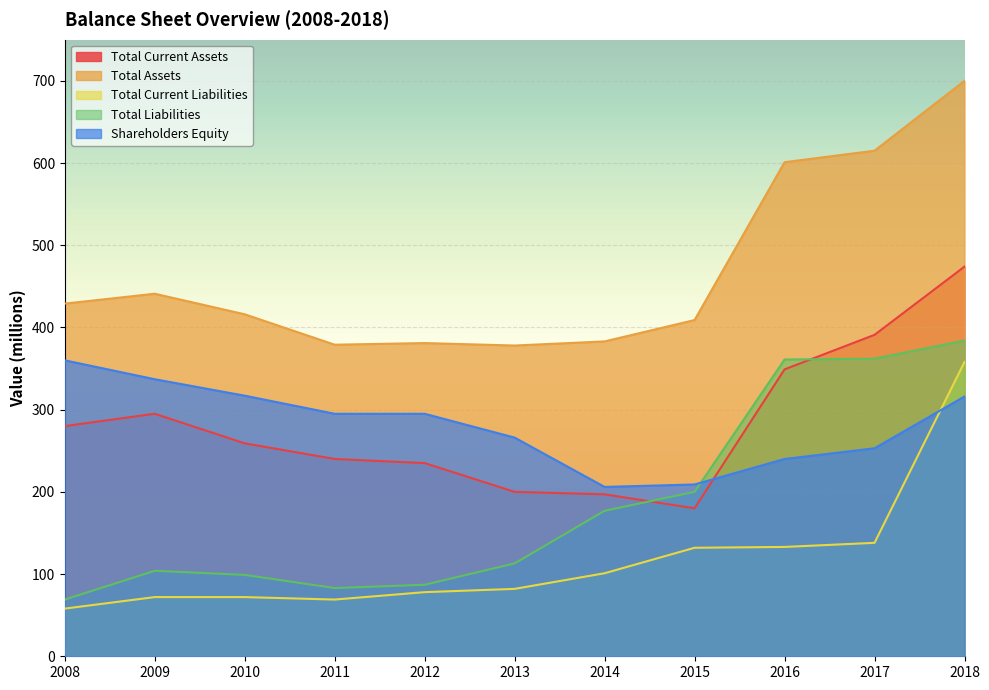

Which series has the widest spread of values?

Total Assets